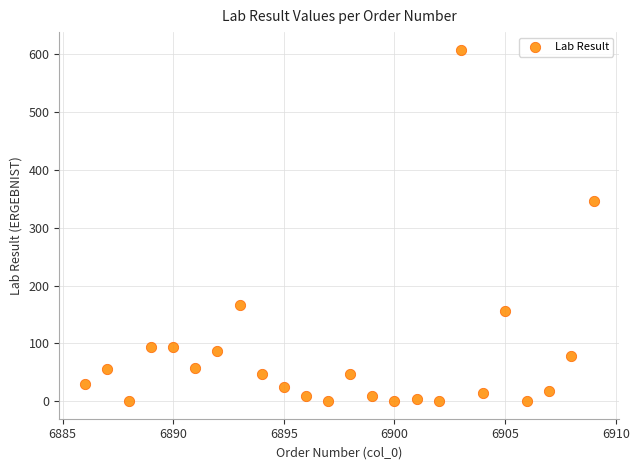

What Y value in the scatter plot is closest to 304?

347.0